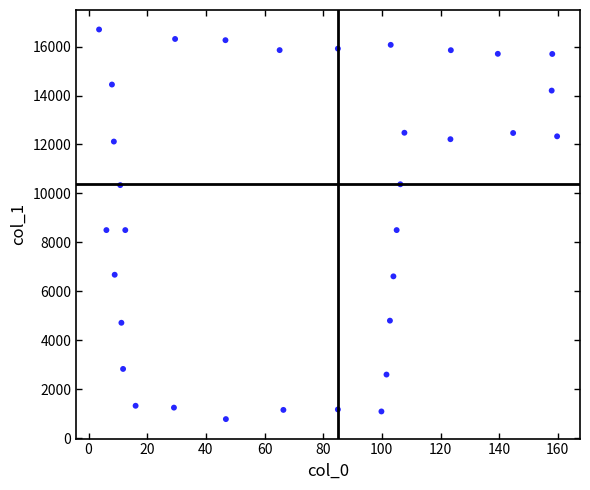

What is the range of X values (max minus min)?

156.2